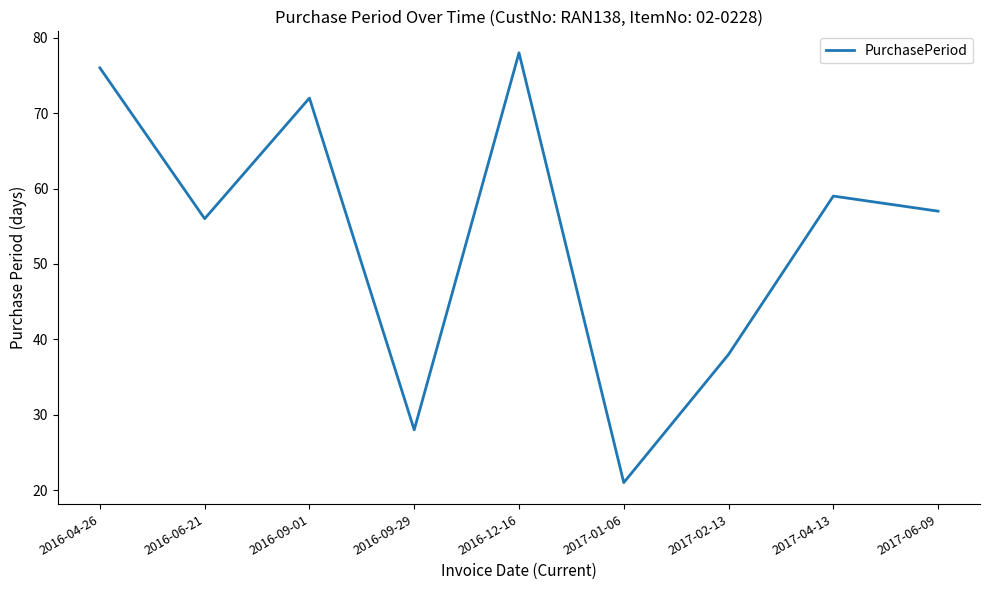

The chart shows a value of 59 at 2017-04-13. True or false?

True